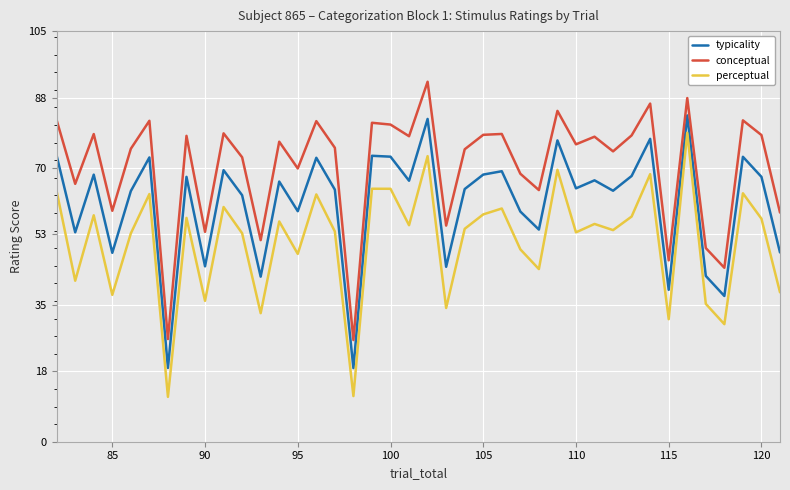

Does the chart have visible grid lines?

Yes